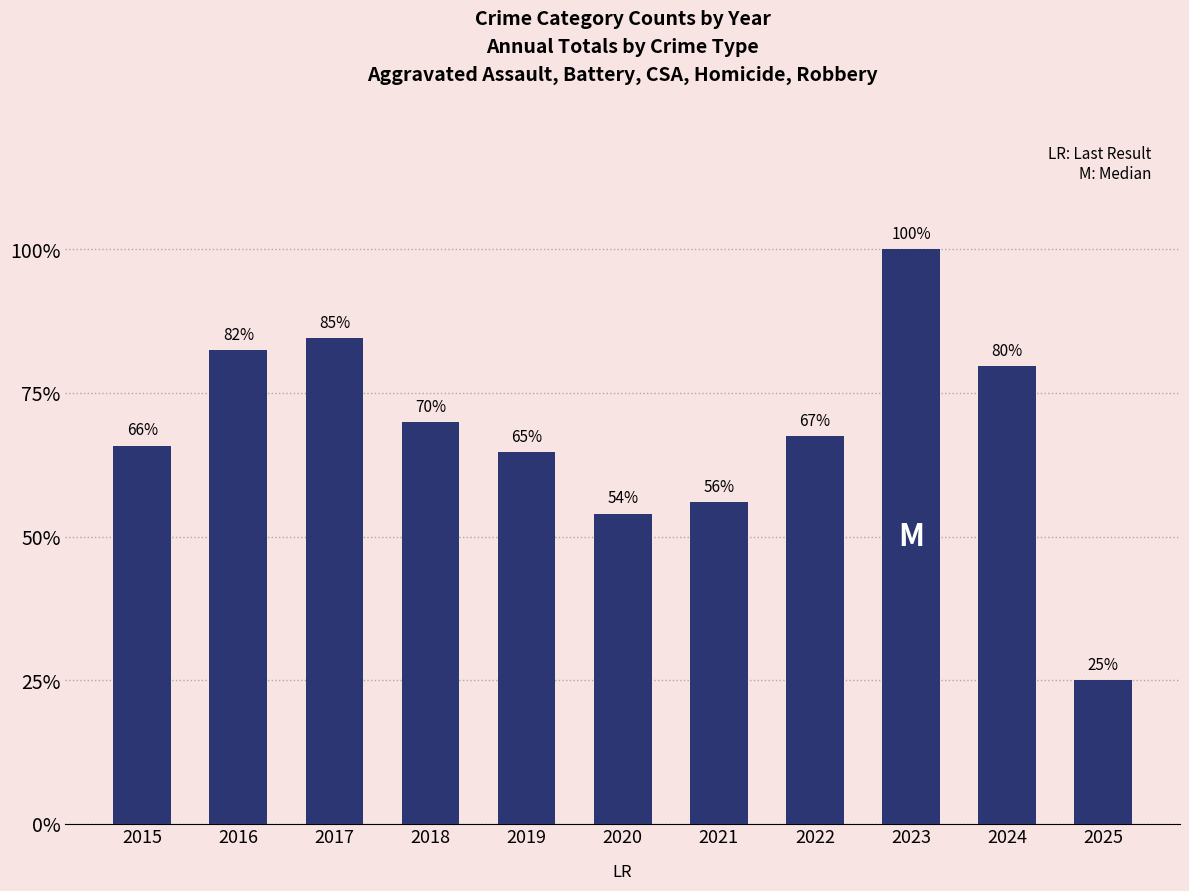

Between 2025 and 2023, which is larger?

2023